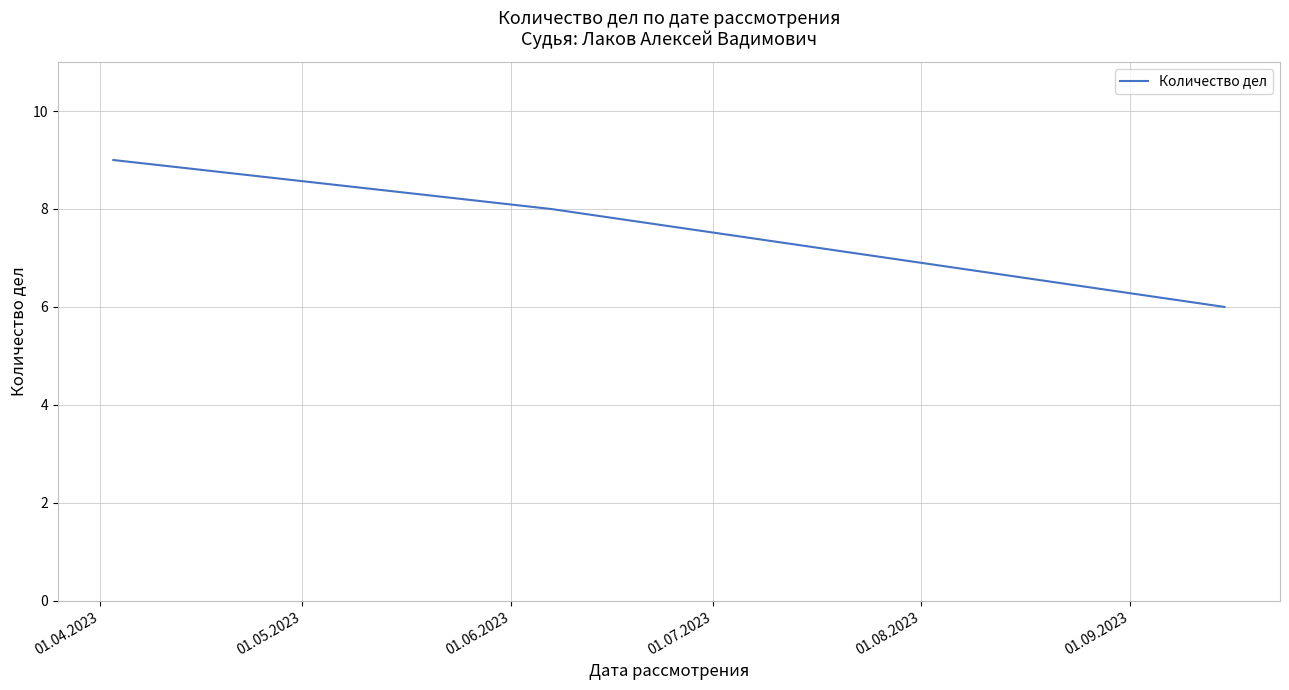

What is the average value?

8